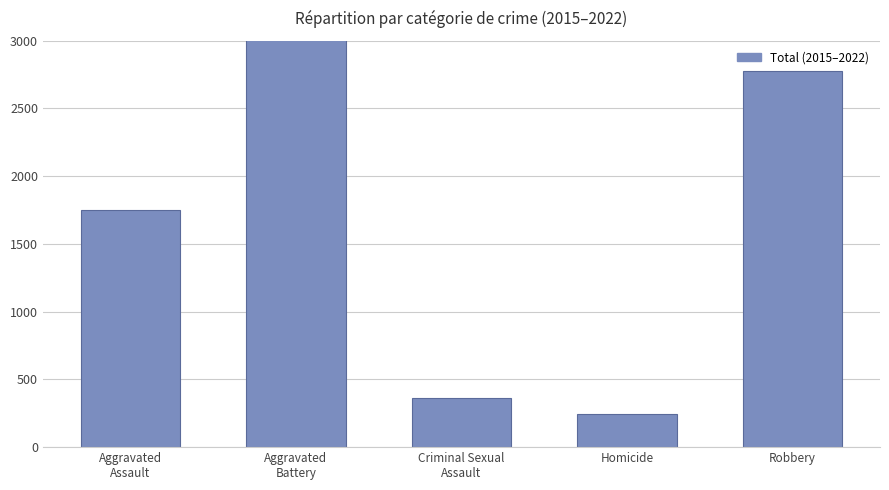

Rank the categories by value from lowest to highest.

Homicide, Criminal Sexual
Assault, Aggravated
Assault, Robbery, Aggravated
Battery